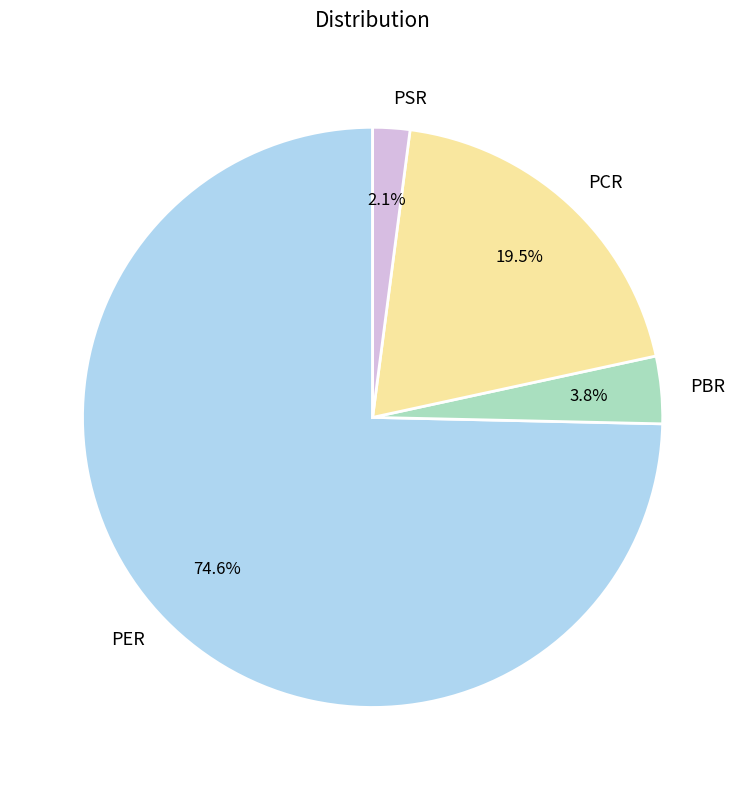

Which has a higher value, PER or PCR?

PER